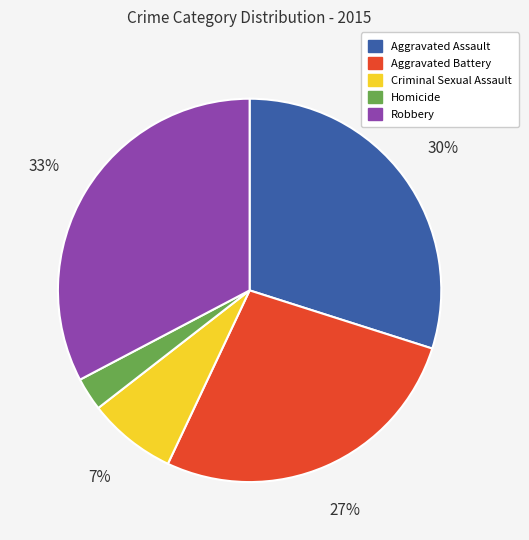

To the nearest percent, what portion does Robbery represent?

33%